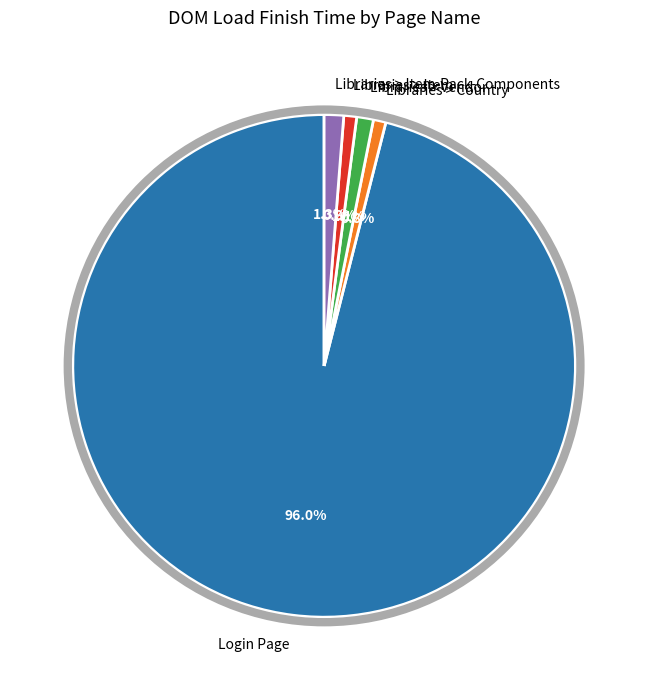

To the nearest percent, what is the difference between the largest and smallest slice percentages?

95%